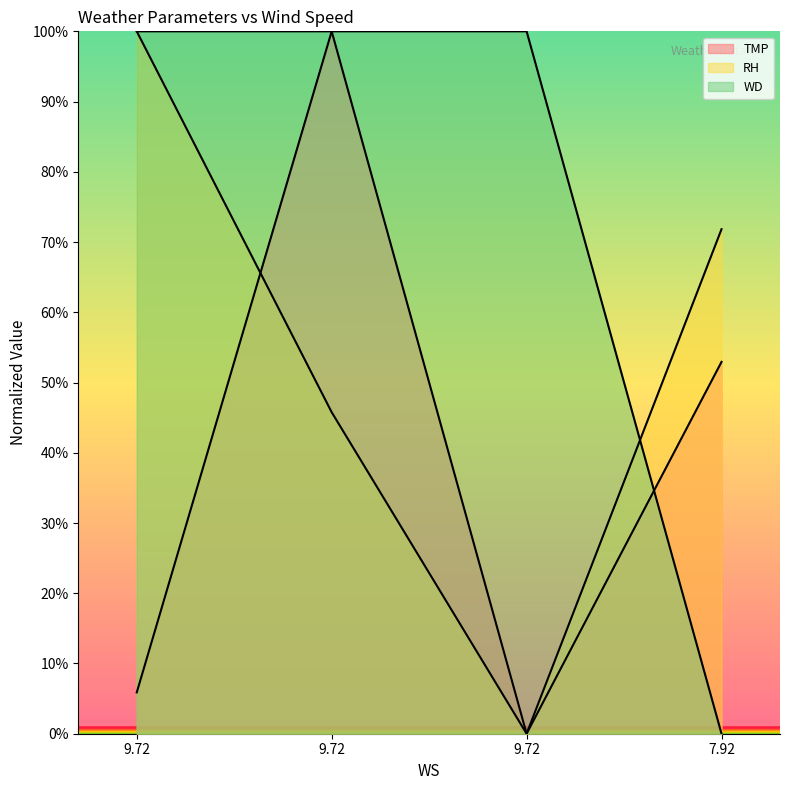

What is the difference between the second highest and minimum values in the RH series?

71.8